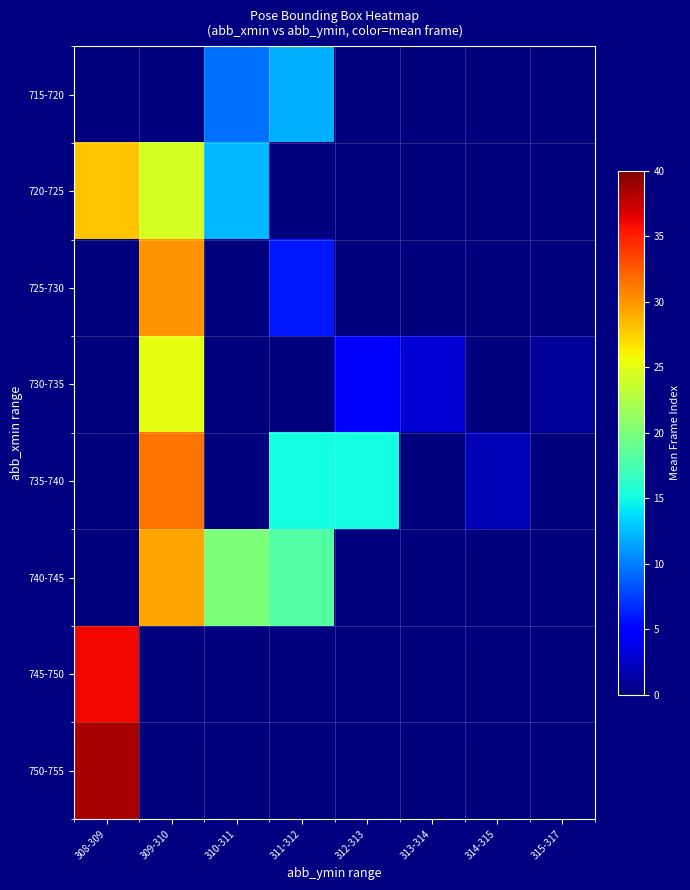

Which series has the largest total across all categories?

740-745